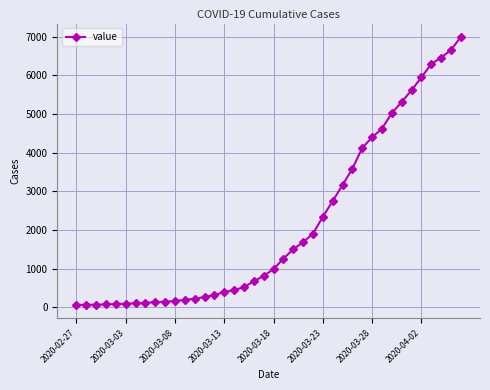

What is the value of the 5th point from the left?

87